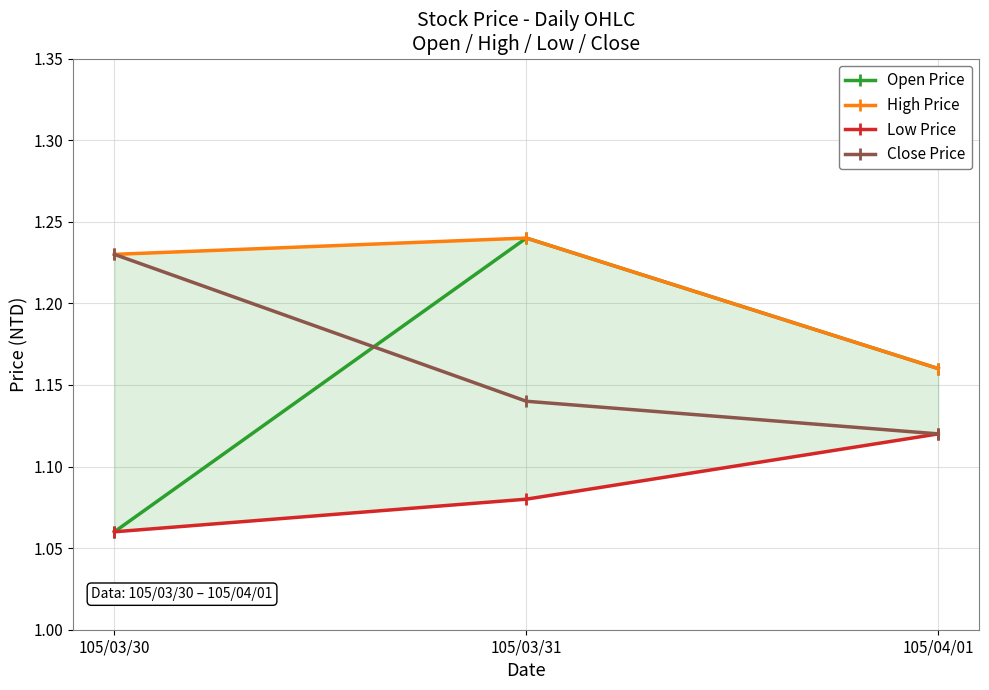

What is the highest value of the Low Price series?

1.1